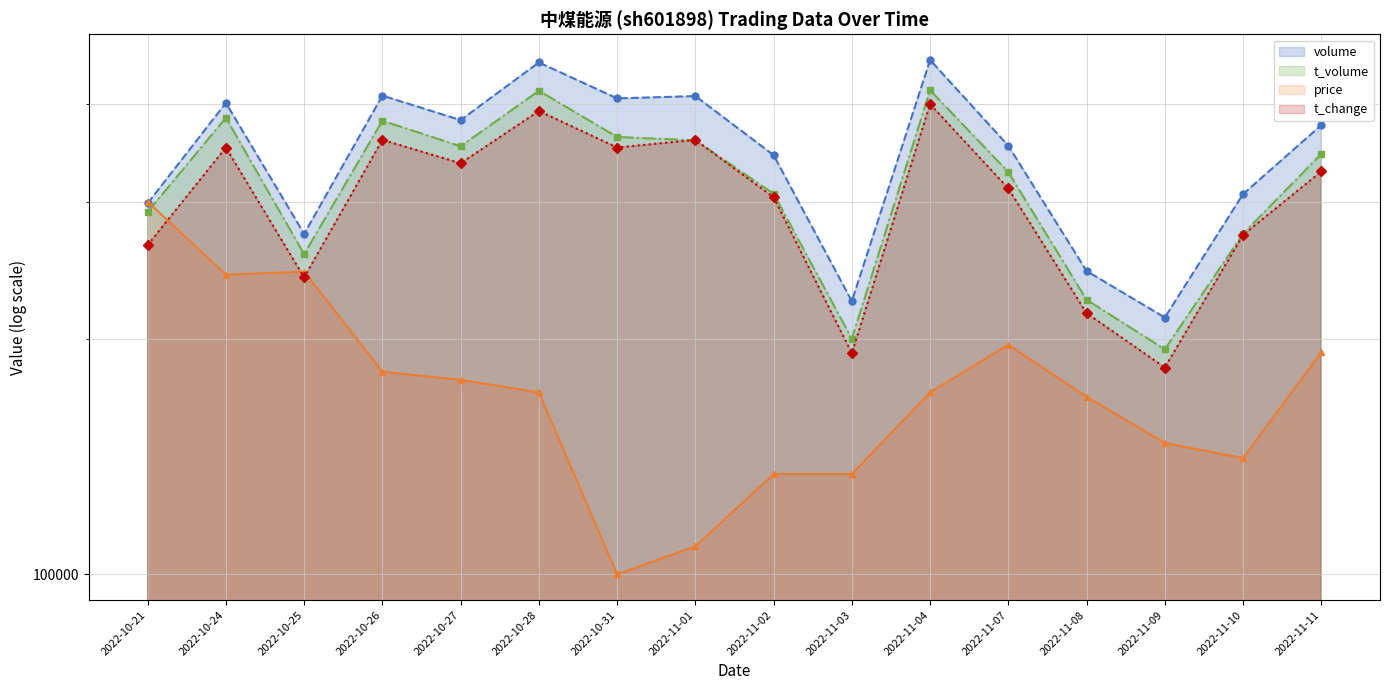

True or false: volume and t_change intersect in this chart.

False